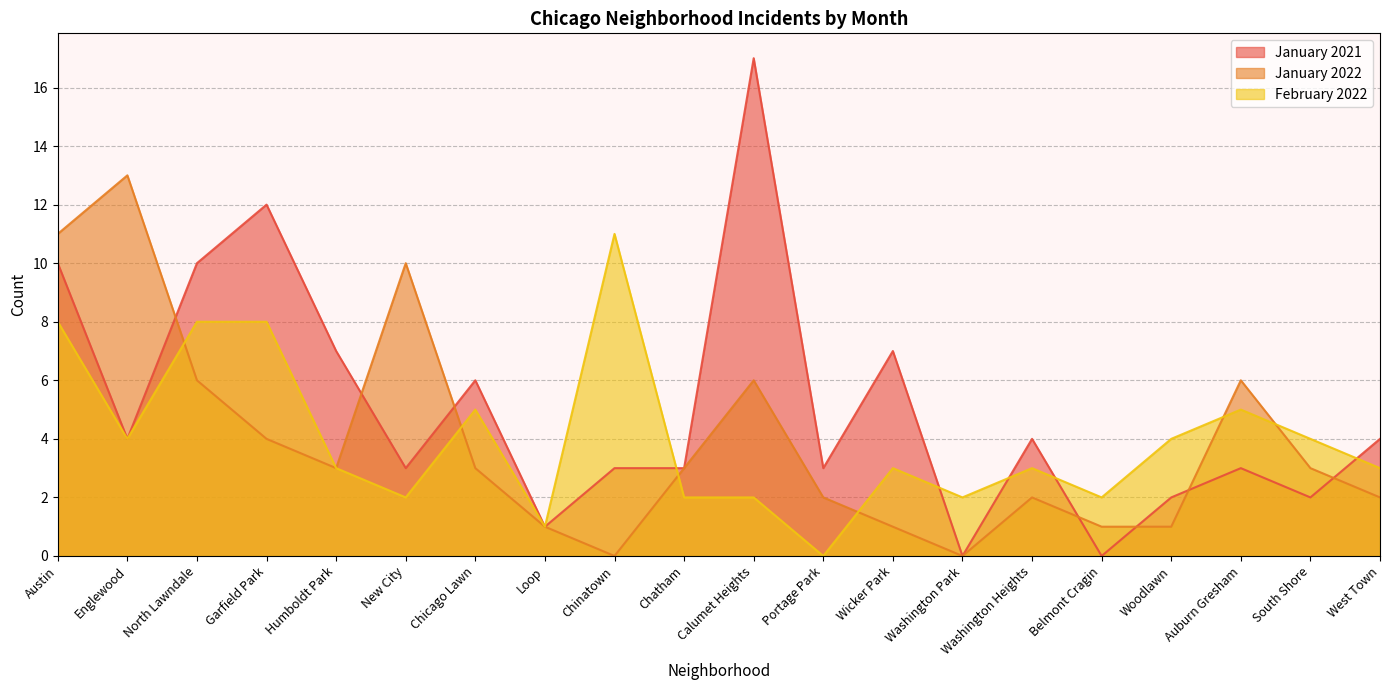

Which series has the widest spread of values?

January 2021